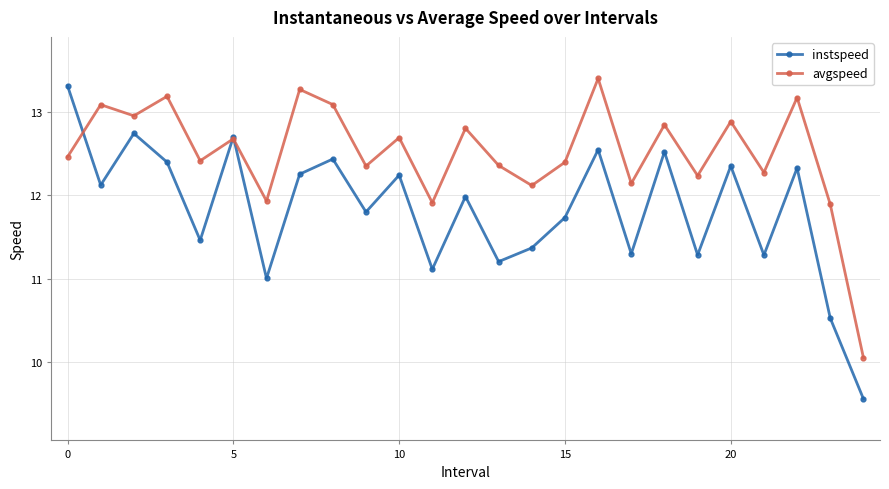

Which series has the largest total across all categories?

avgspeed